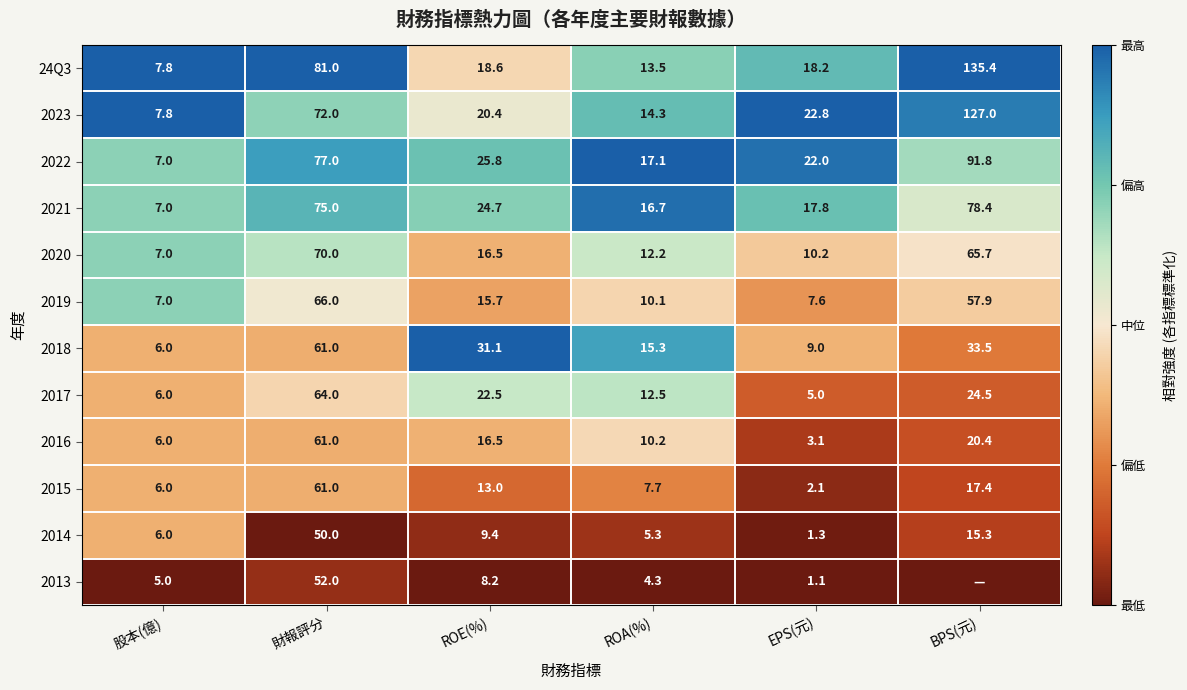

Where does the 2021 series first go above 24?

財報評分